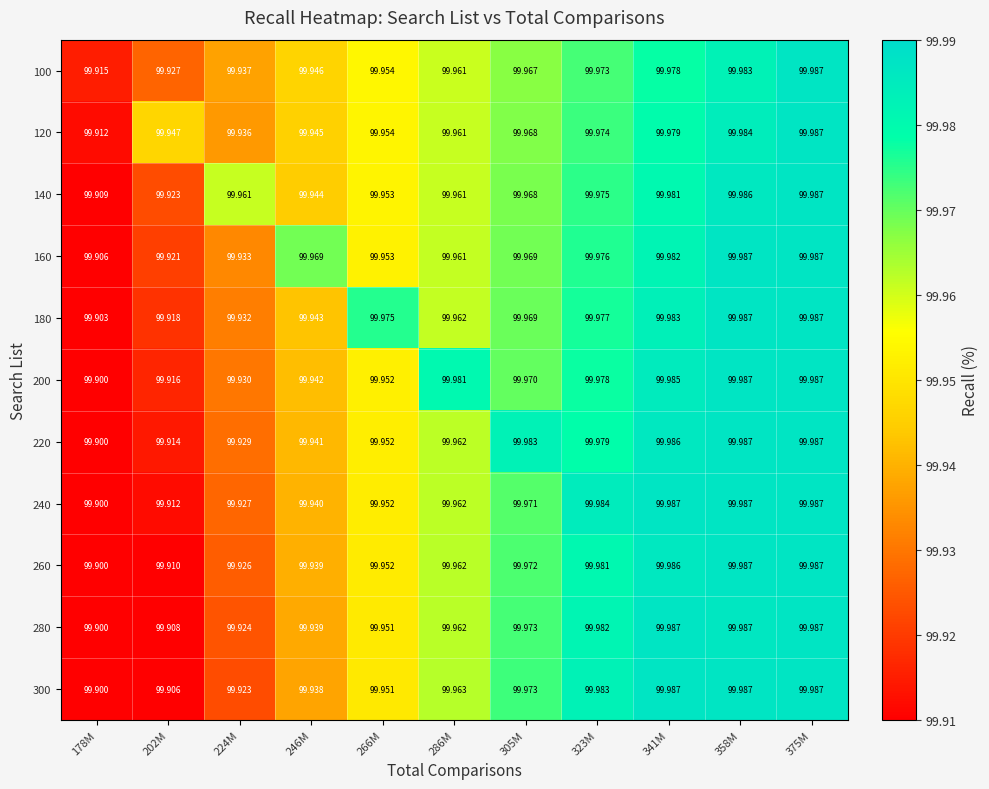

Is the value of 260 at 224M greater than the value of 220 at 341M?

No